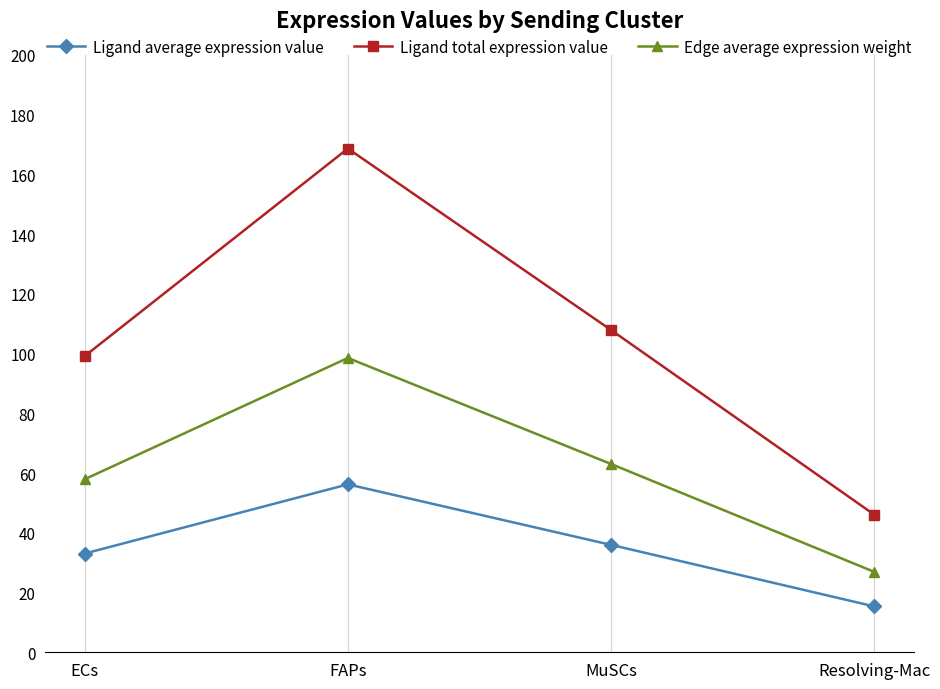

How many values in the Ligand total expression value series exceed 107?

2